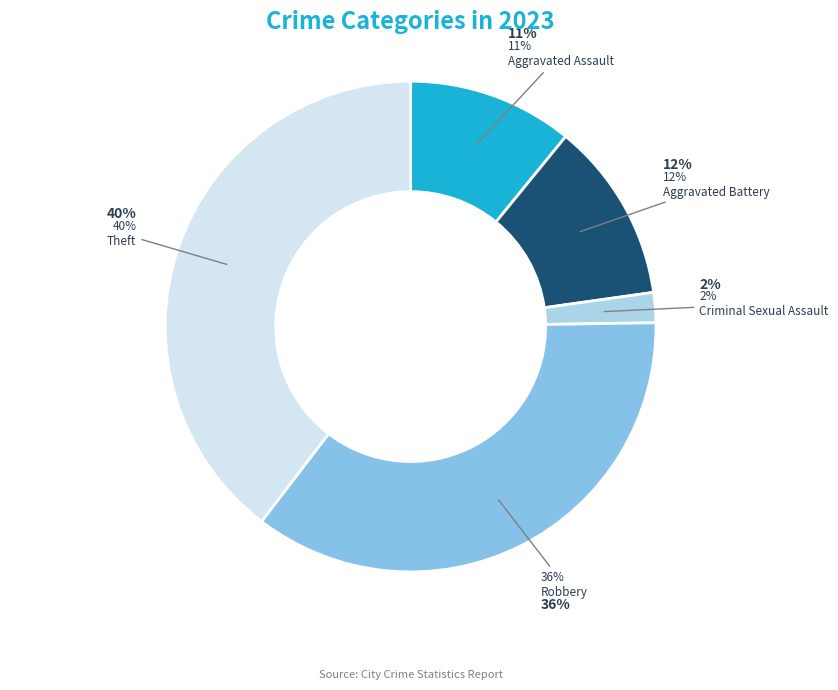

What is the largest slice in the pie chart?

Theft